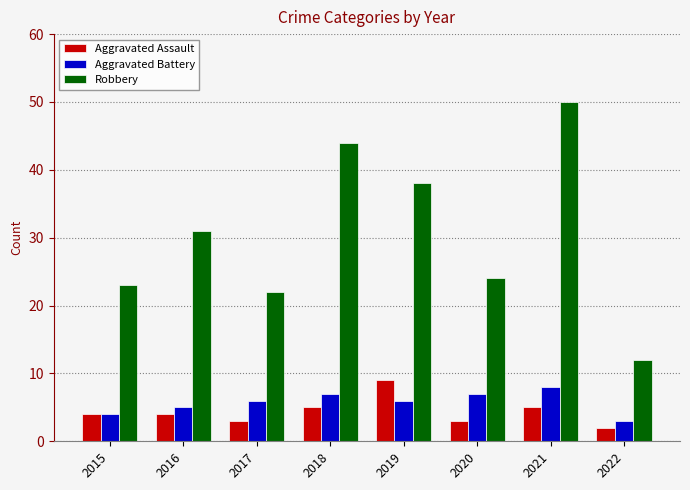

What is the total value across all series at 2022?

17